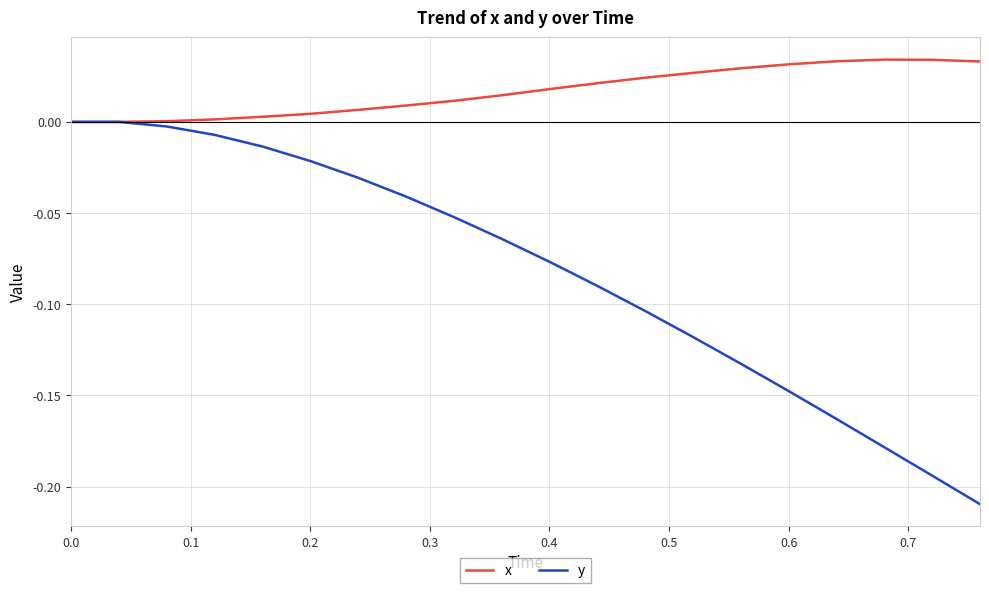

List the series in order of their overall mean, highest first.

x, y